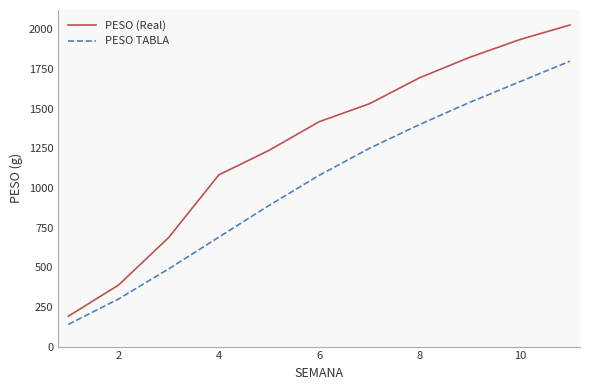

True or false: PESO TABLA has more than 2 interior local peaks.

False